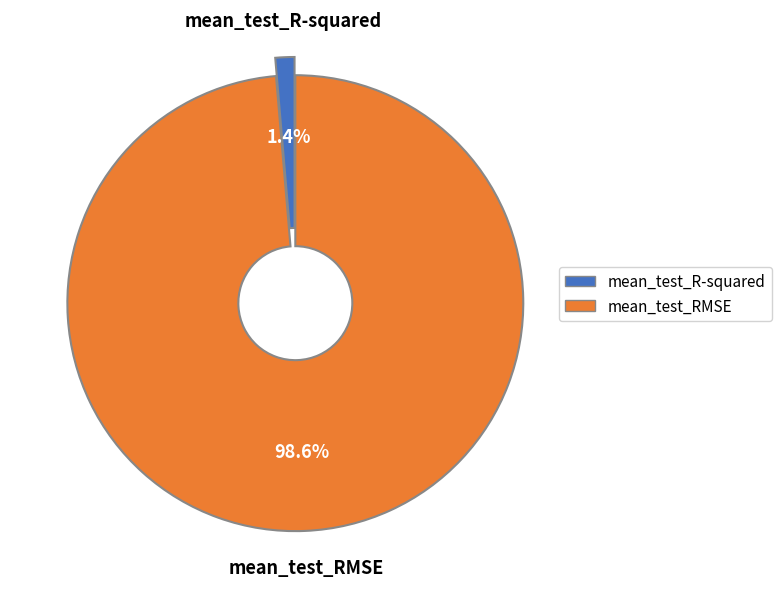

The mean_test_RMSE slice represents 85% of the pie. True or false?

False